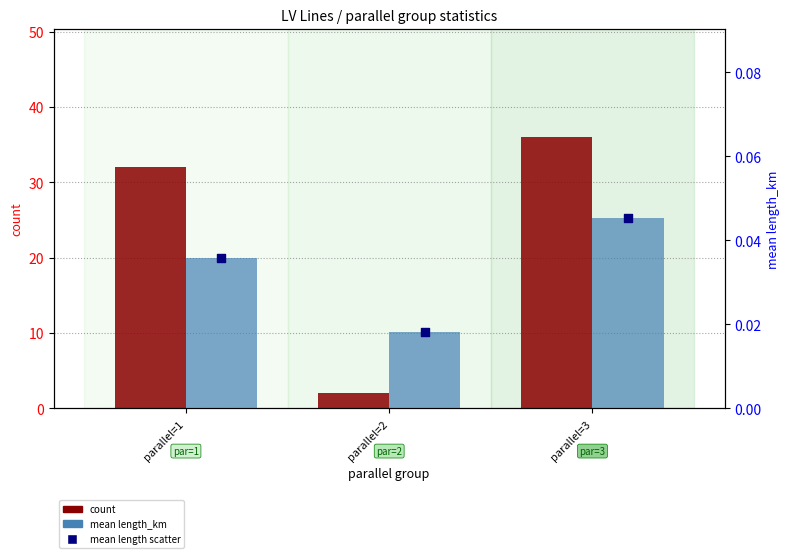

Which series has the largest total across all categories?

count